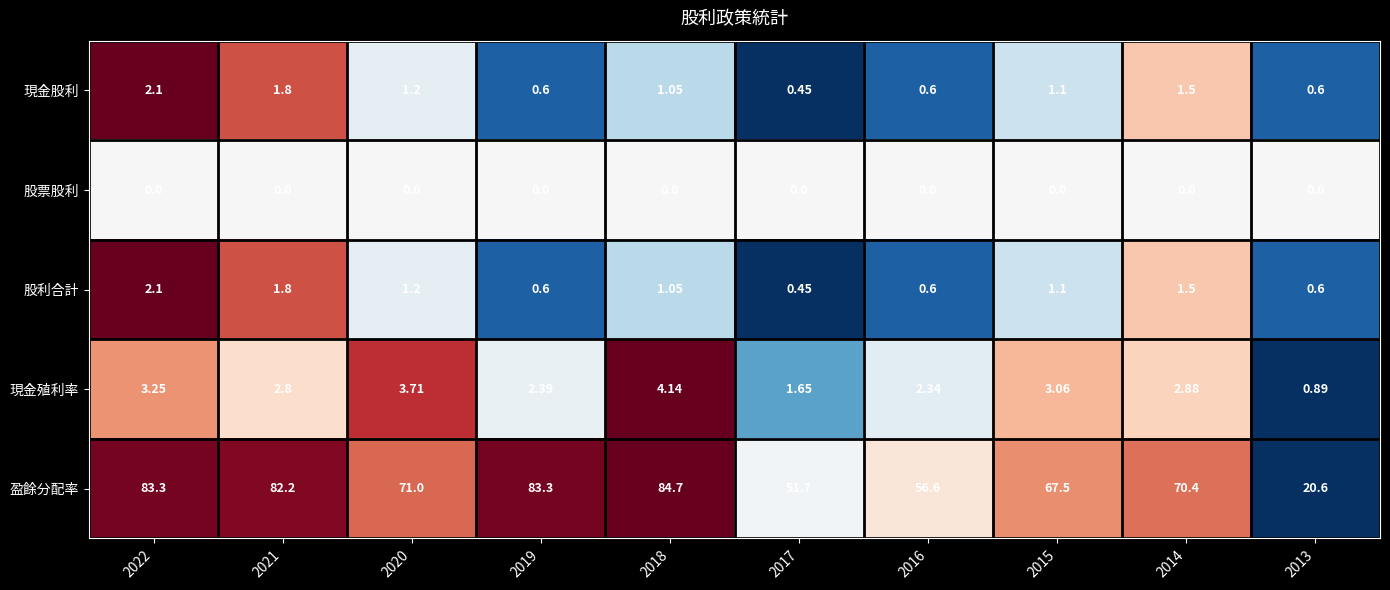

Which series has the largest total across all categories?

盈餘分配率